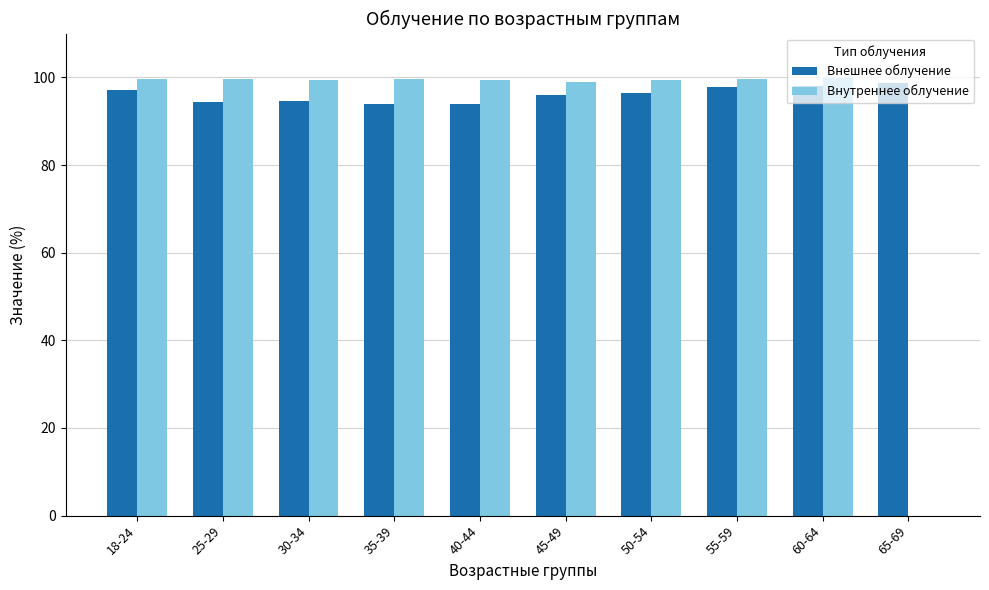

The value of Внутреннее облучение at 18-24 is 99.7. True or false?

True